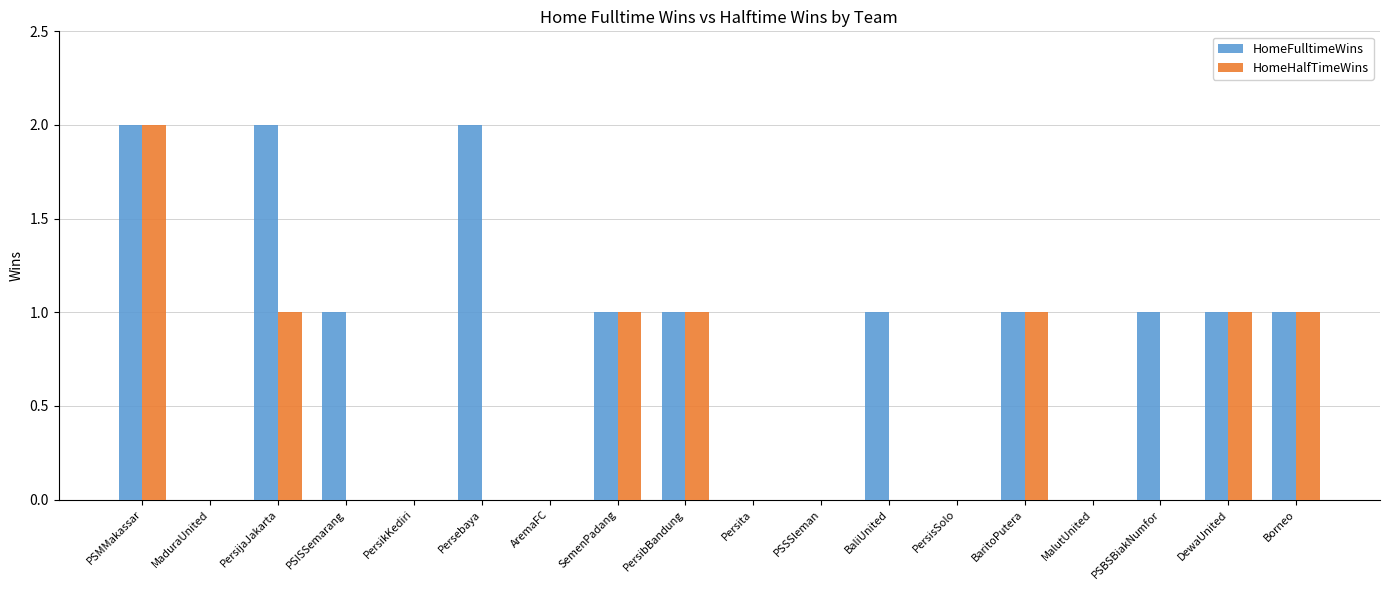

Which series changed the most between AremaFC and PSBSBiakNumfor?

HomeFulltimeWins